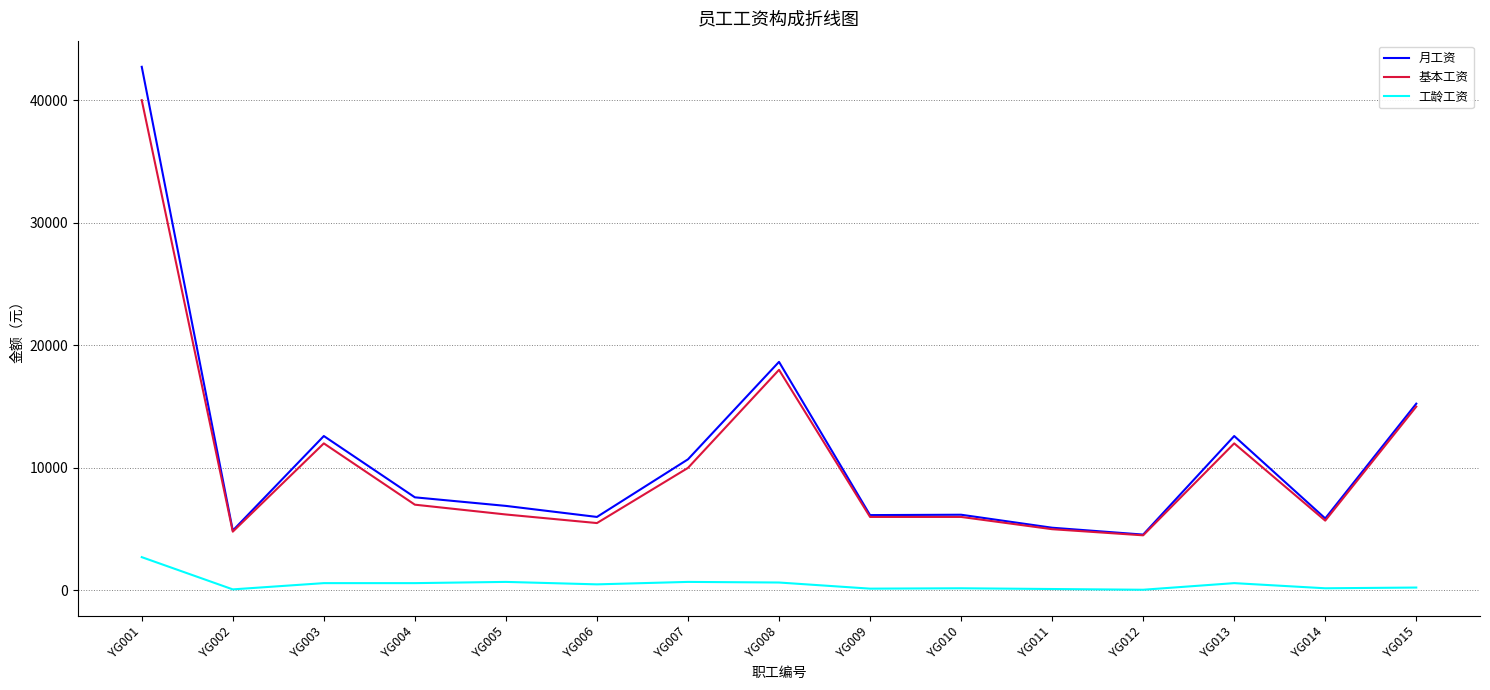

What is the maximum value for 工龄工资?

2720